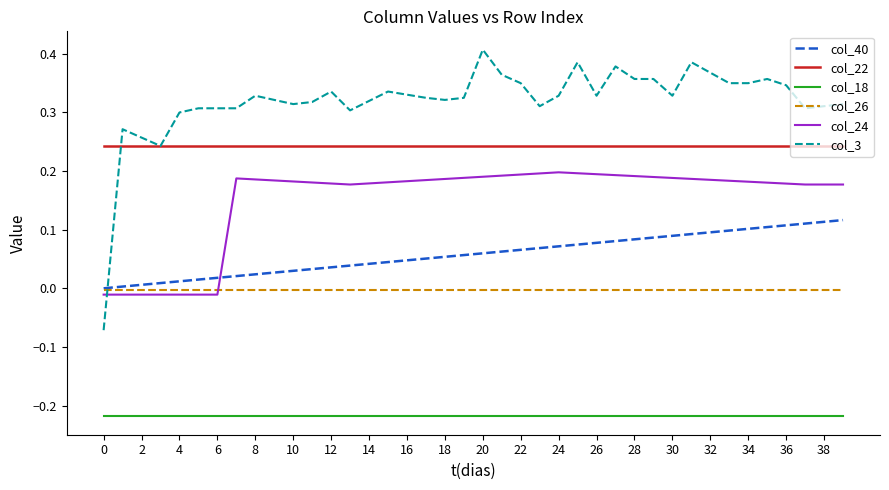

How many lines are shown in the chart?

6